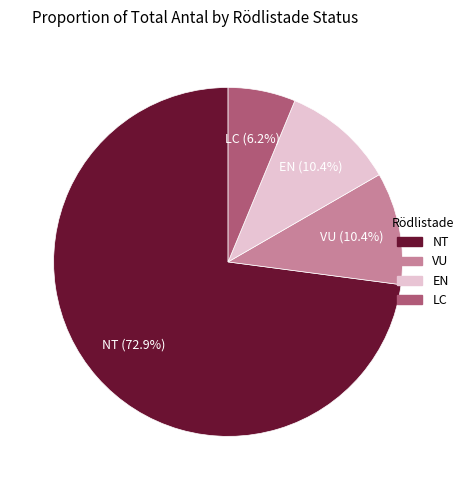

Is there any slice that represents more than half of the pie?

Yes